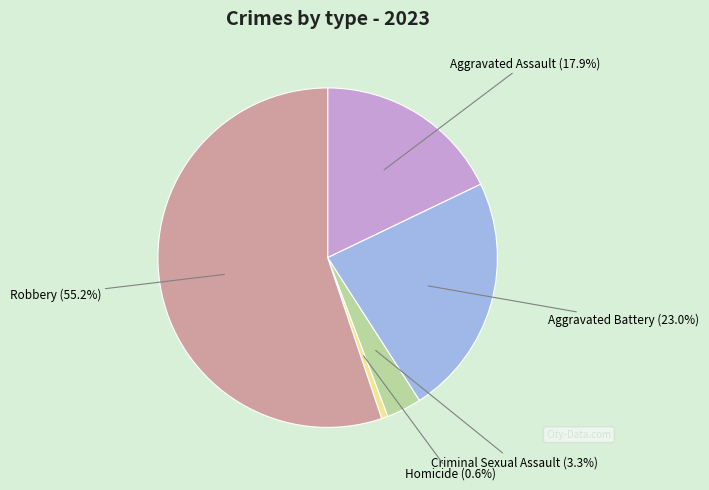

What is the largest slice in the pie chart?

Robbery